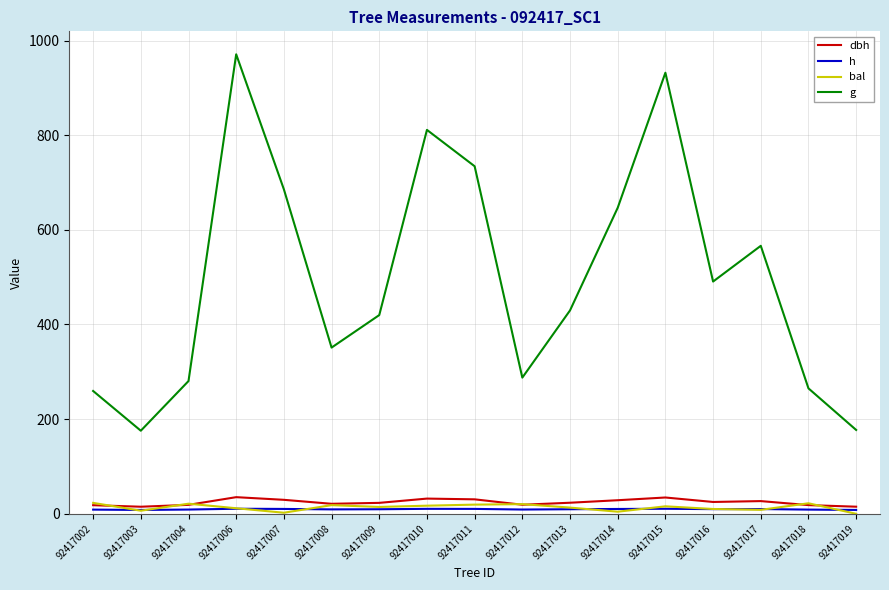

Read the dbh value at 92417006.

35.2